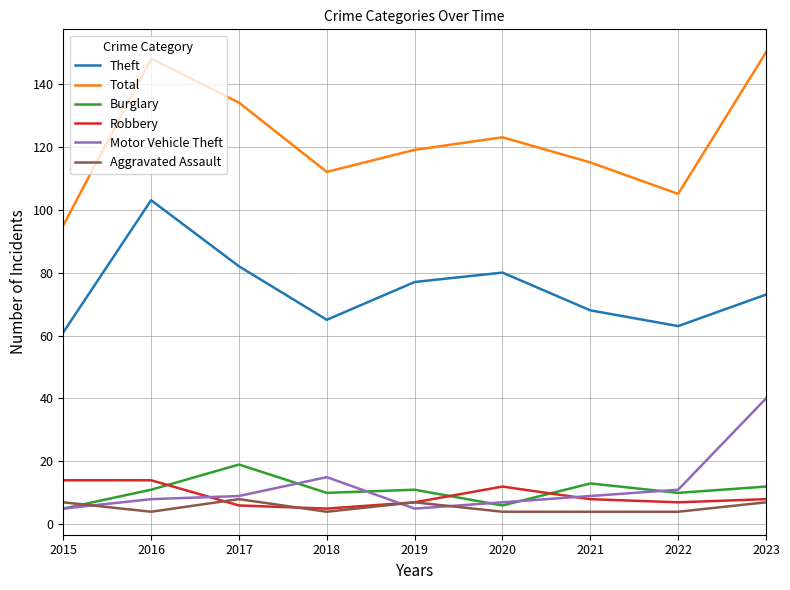

What is the minimum value shown in the chart?

4